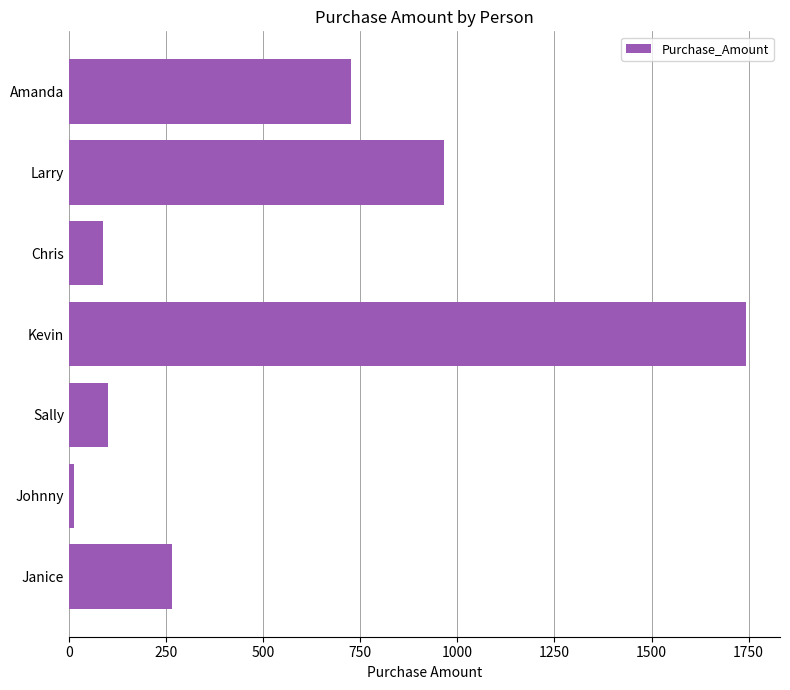

What is the approximate value at Janice?

265.1